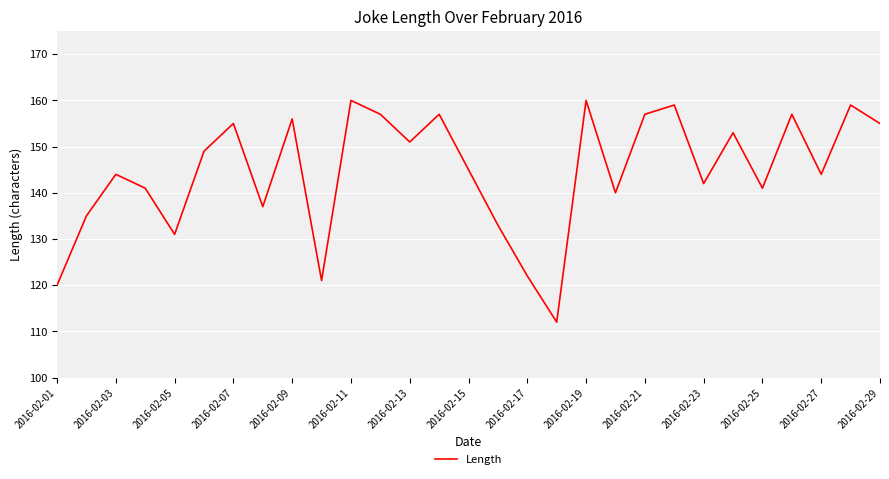

Reading right to left, transcribe all the data shown in this chart.

155	159	144	157	141	153	142	159	157	140	160	112	122	133	145	157	151	157	160	121	156	137	155	149	131	141	144	135	120